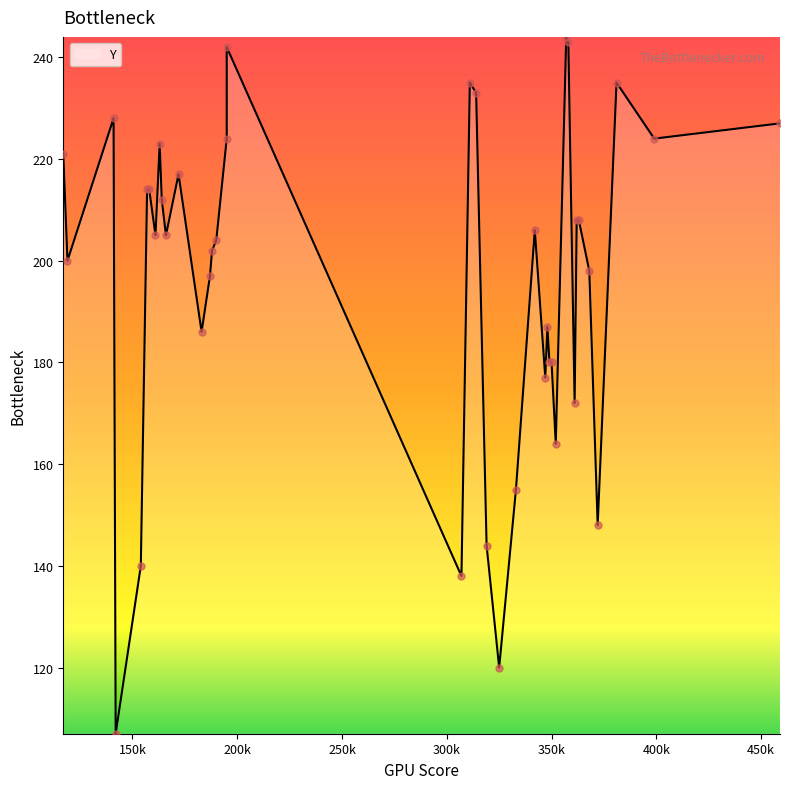

Between 16 and 36, which is larger?

36